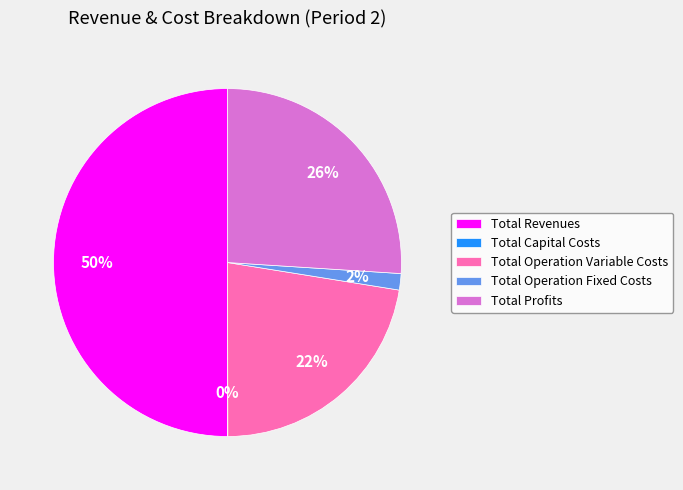

What is the largest slice in the pie chart?

Total Revenues